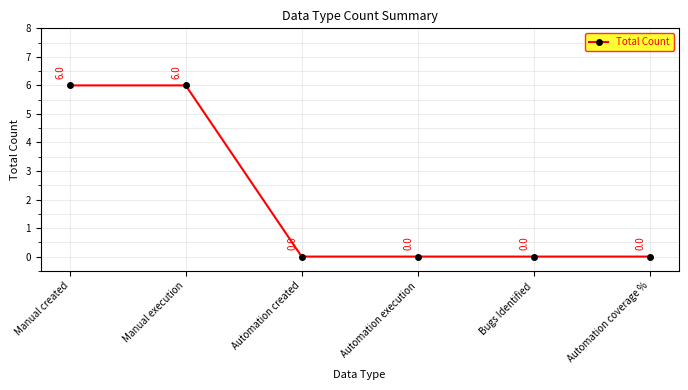

What is the sum of all values?

12